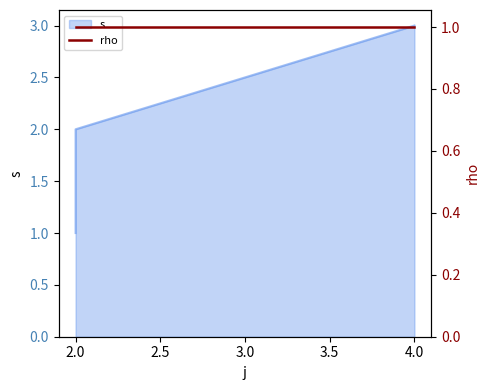

What is the change in value from 2 to 2?

+1